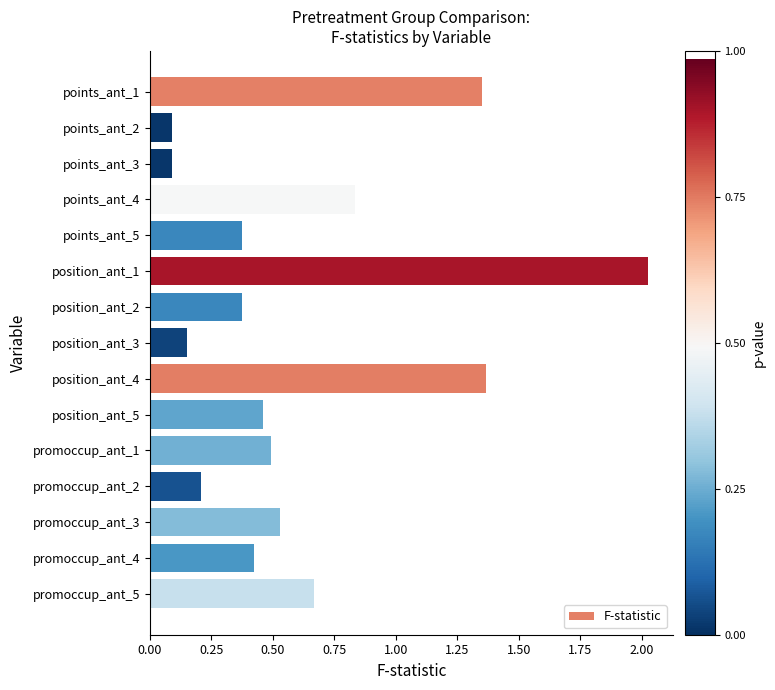

Does the chart contain any negative values?

No